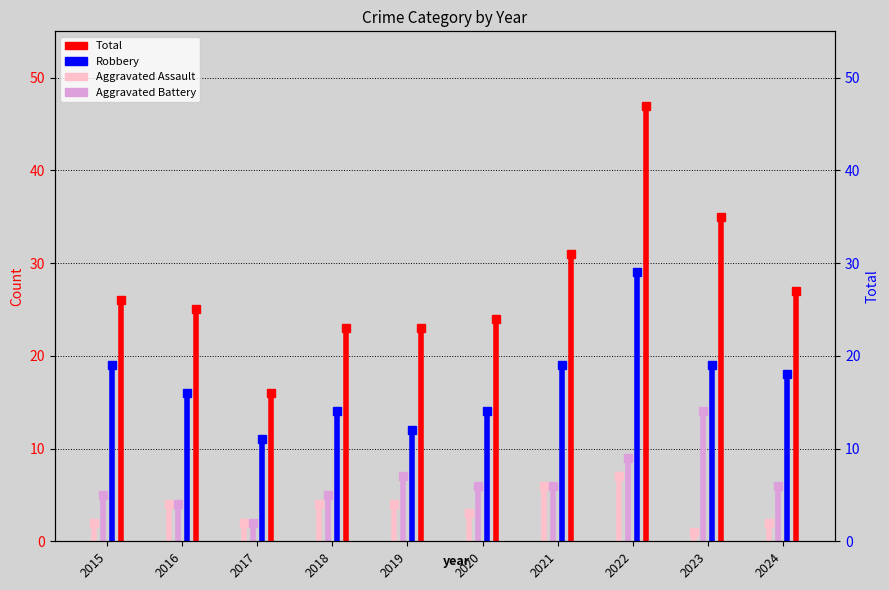

Reading left to right, transcribe all the data shown in this chart.

Aggravated Assault: 2	4	2	4	4	3	6	7	1	2
Aggravated Battery: 5	4	2	5	7	6	6	9	14	6
Robbery: 19	16	11	14	12	14	19	29	19	18
Total: 26	25	16	23	23	24	31	47	35	27